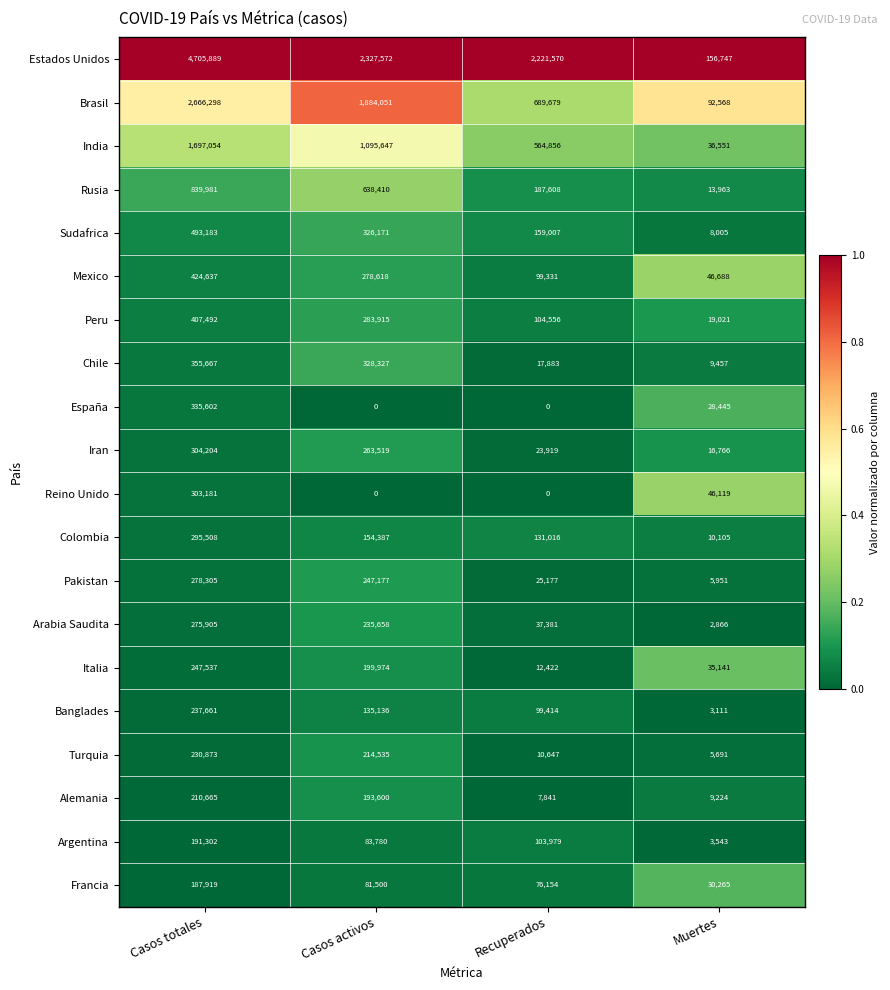

Which category has the highest value in the Brasil series?

Casos totales